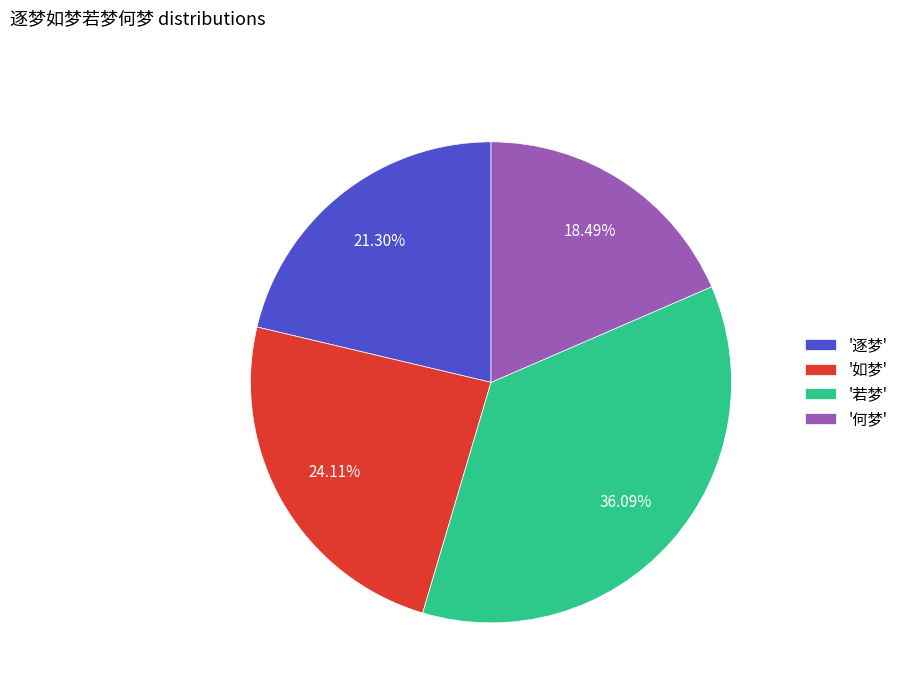

Which has a higher value, '何梦' or '逐梦'?

'逐梦'